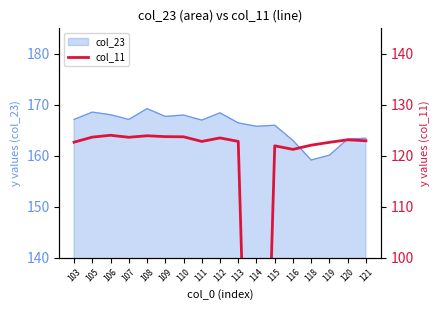

How many points are lower than both their immediate neighbors (excluding endpoints)?

4